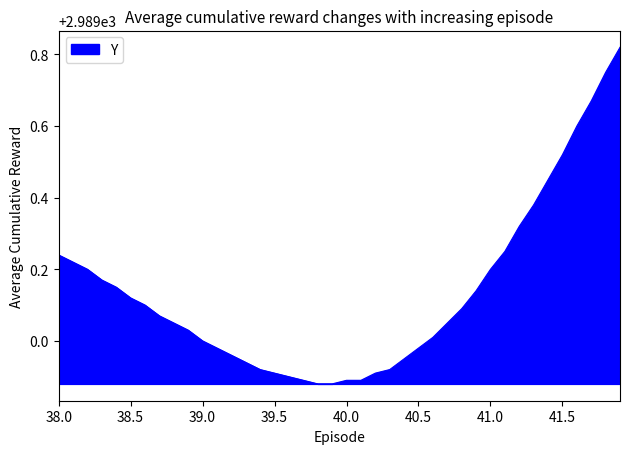

What is the difference between the maximum and minimum values?

0.9